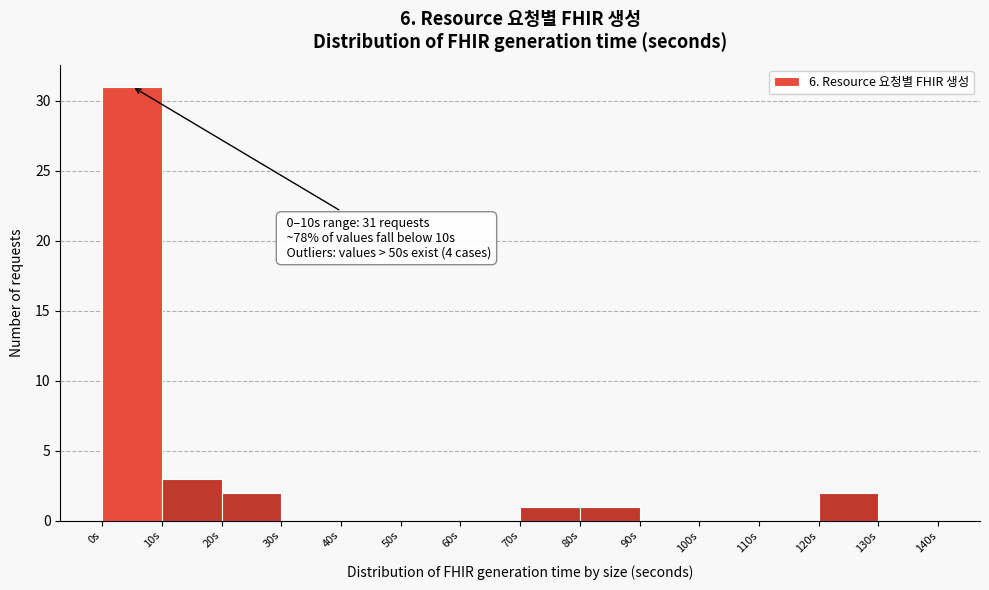

Which range on the x-axis has the tallest bar?

0 to 10